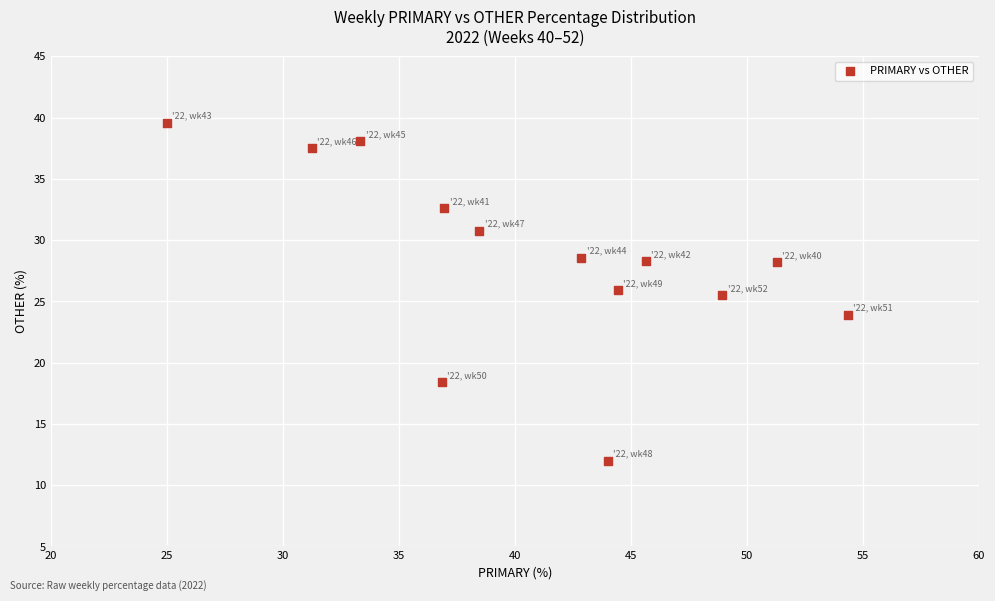

What is the range of X values (max minus min)?

29.3